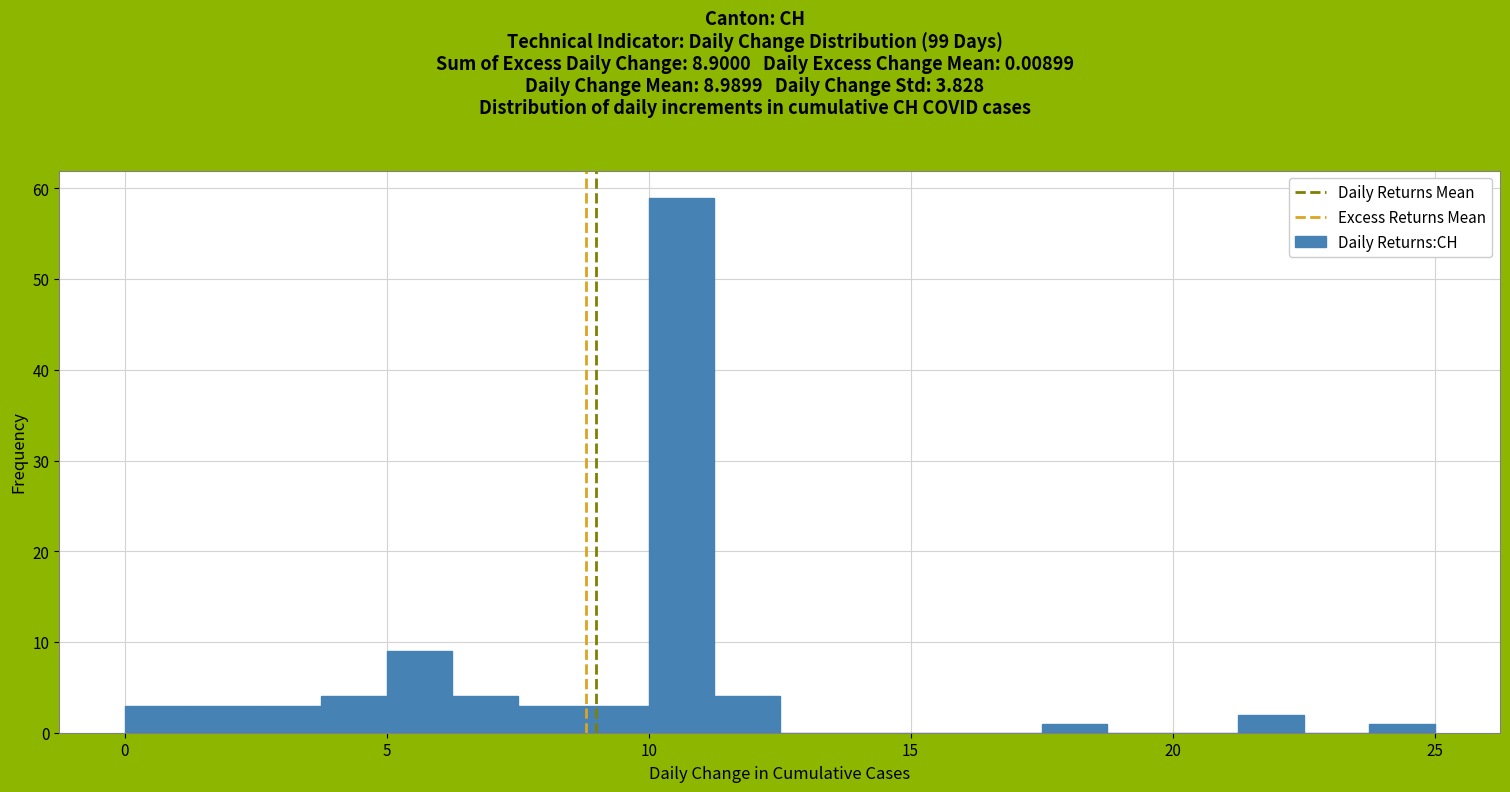

Around what value on the x-axis is the tallest bar? Give the approximate position of its centre, as read against the axis.

10.5